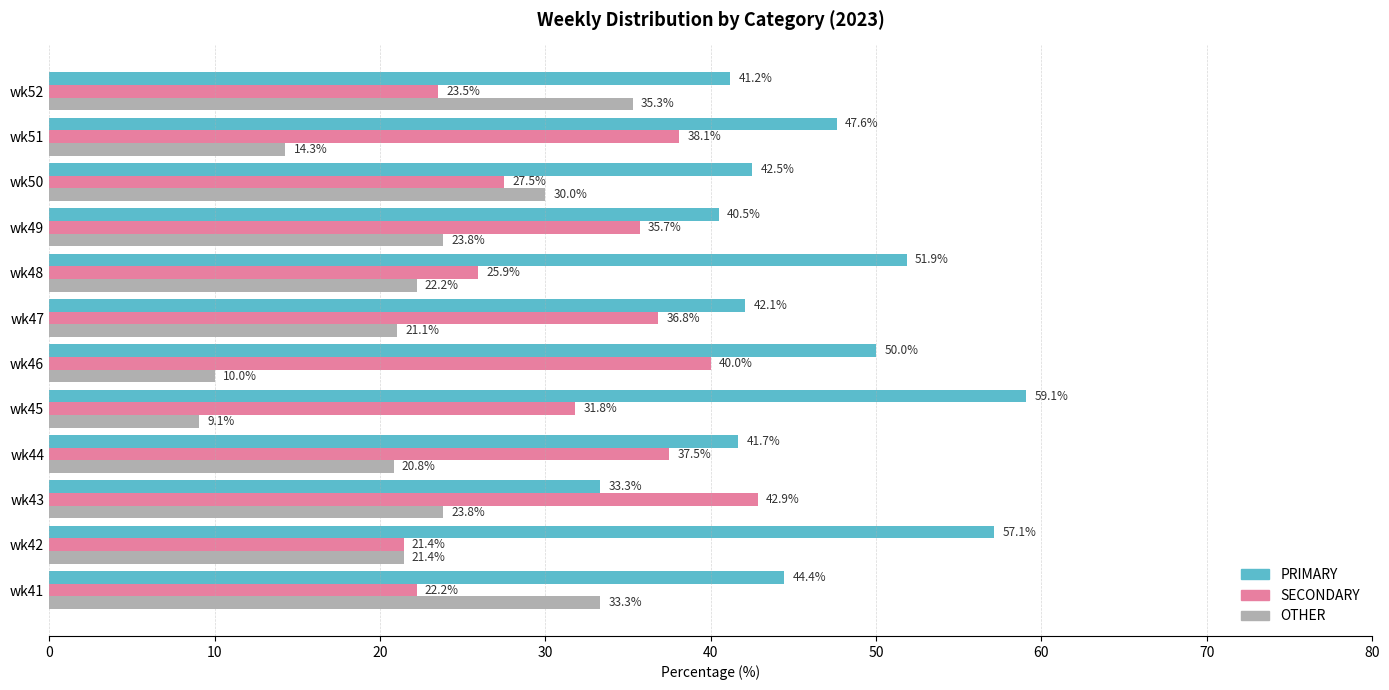

List the series in order of their overall mean, highest first.

PRIMARY, SECONDARY, OTHER